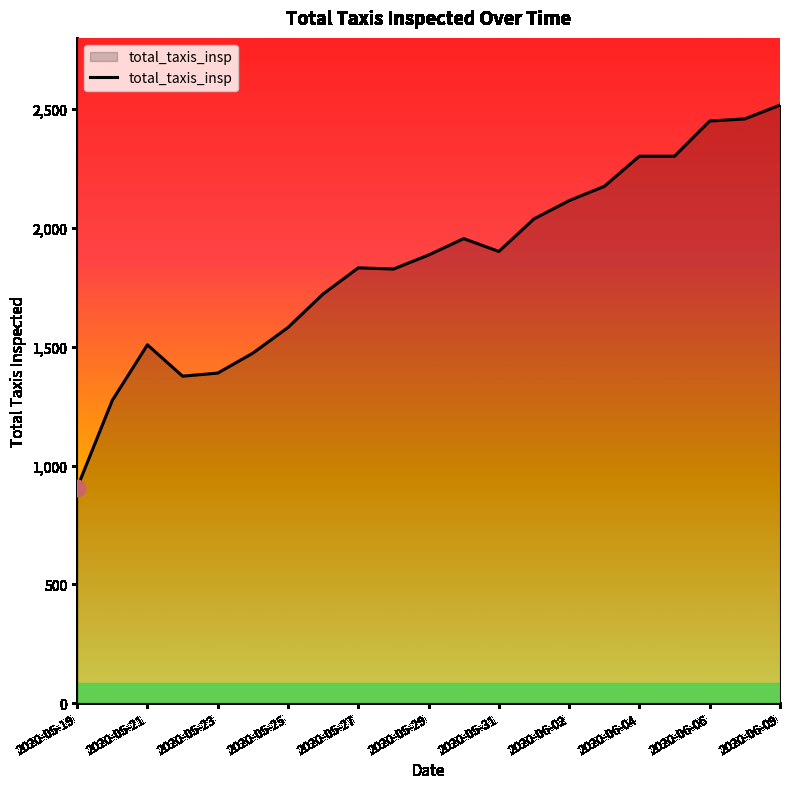

Does the chart have visible grid lines?

No